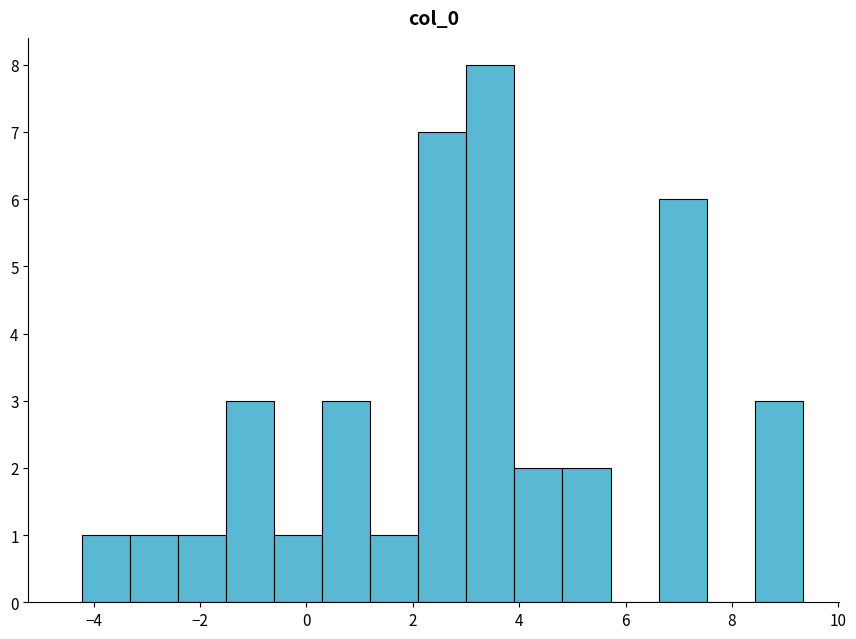

How tall is the bar that spans -4.2 to -3.4 on the x-axis? Neither the bar edges nor the heights are printed on the chart, so give them approximately, as read against the axes.

1